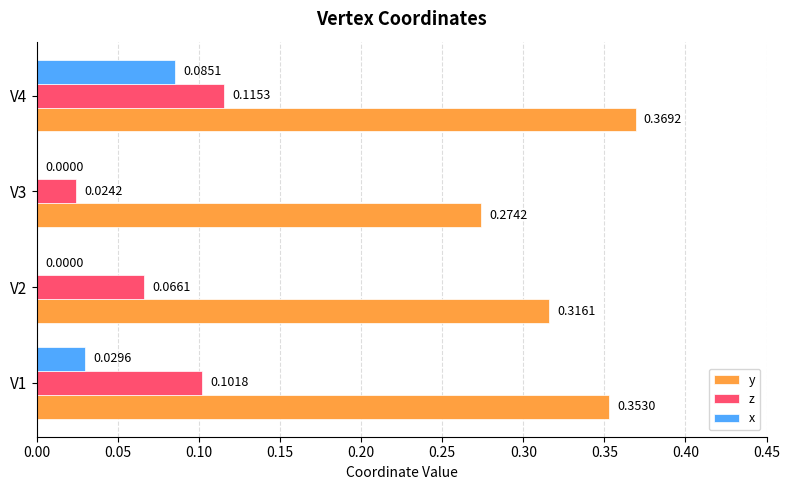

Between V3 and V4, which series saw the biggest shift?

y